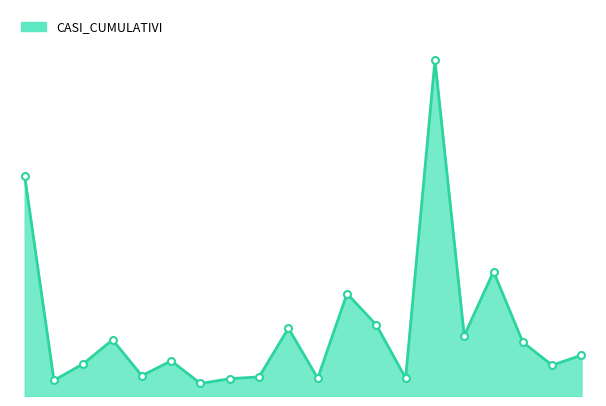

Where is the first local minimum?

VERCELLI